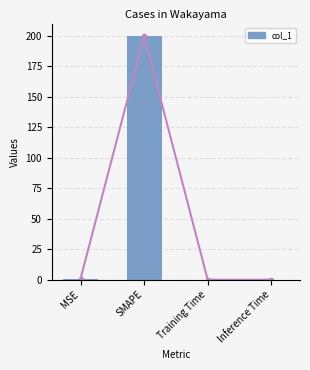

Is it true that the value at SMAPE is 200.0?

True